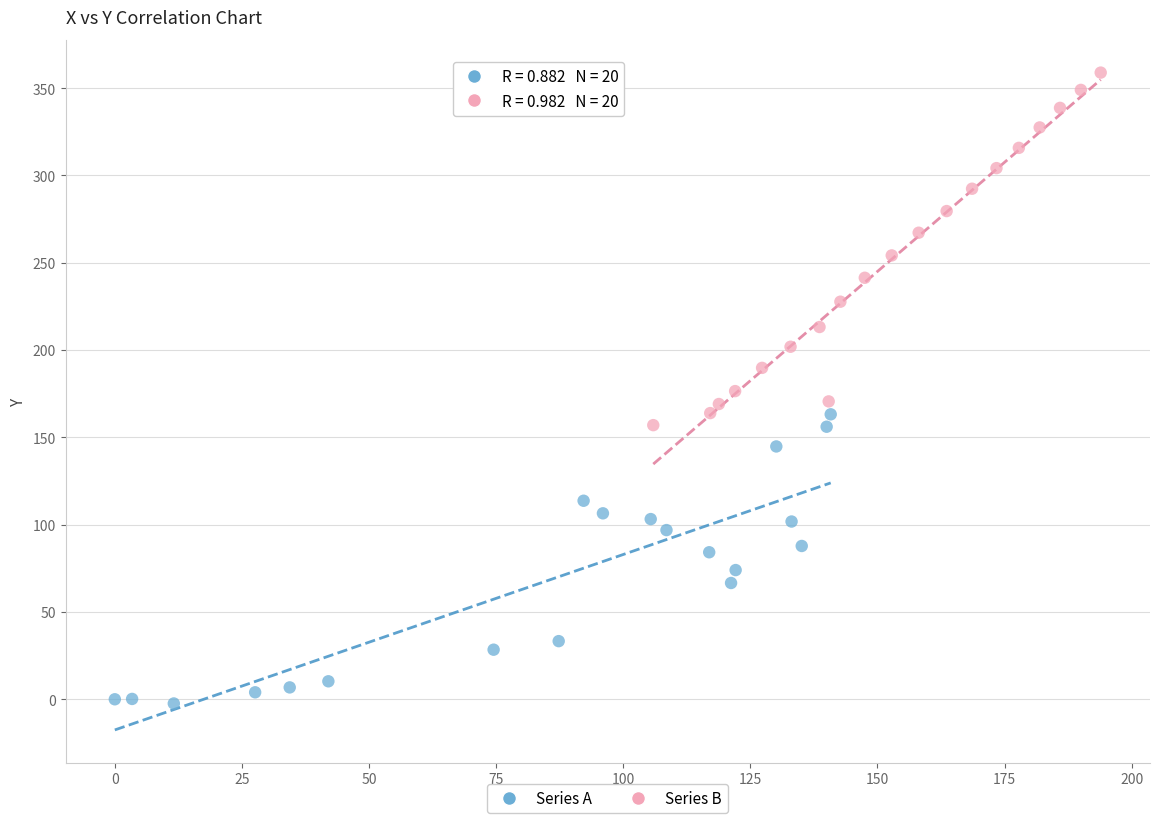

Which series reaches the maximum Y coordinate?

Series B